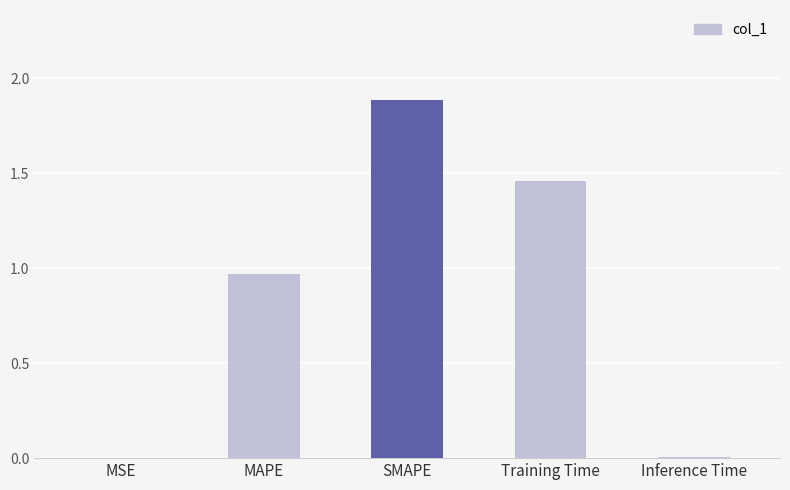

What is the maximum value shown in the chart?

1.9